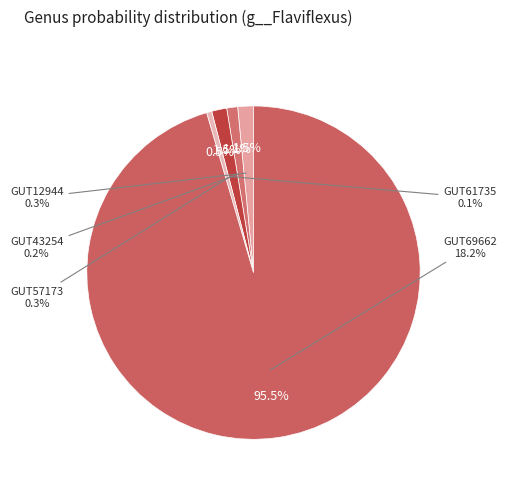

Do even_MAG-GUT43254.fa and even_MAG-GUT69662.fa together represent more than half of the pie?

Yes